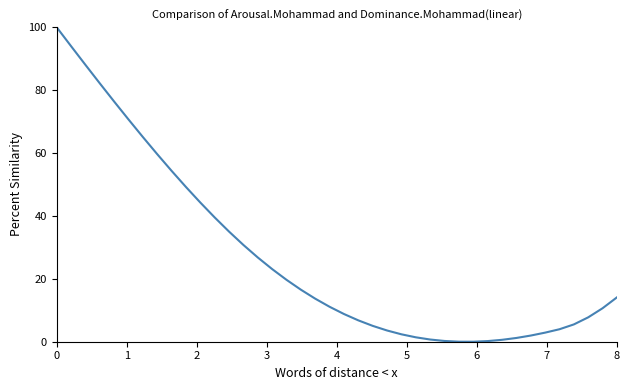

What is the maximum value shown in the chart?

100.0